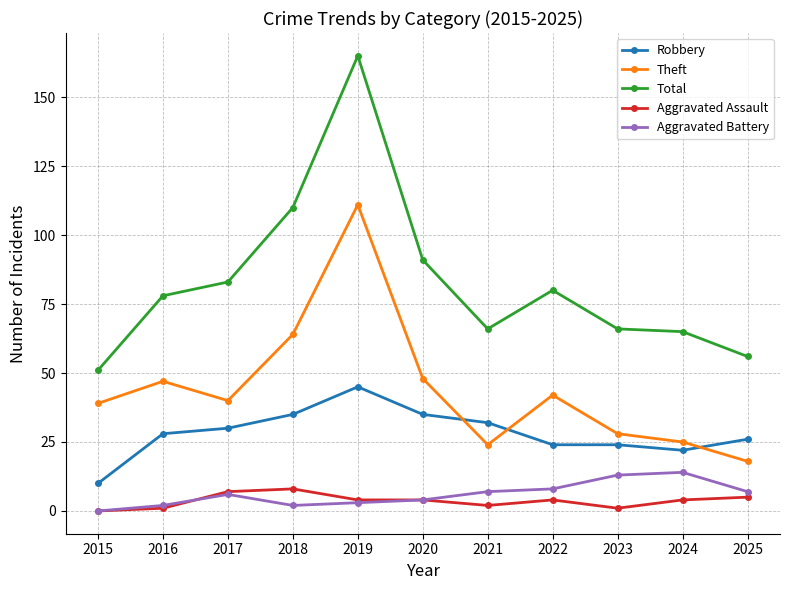

Which series has the largest range (max minus min)?

Total